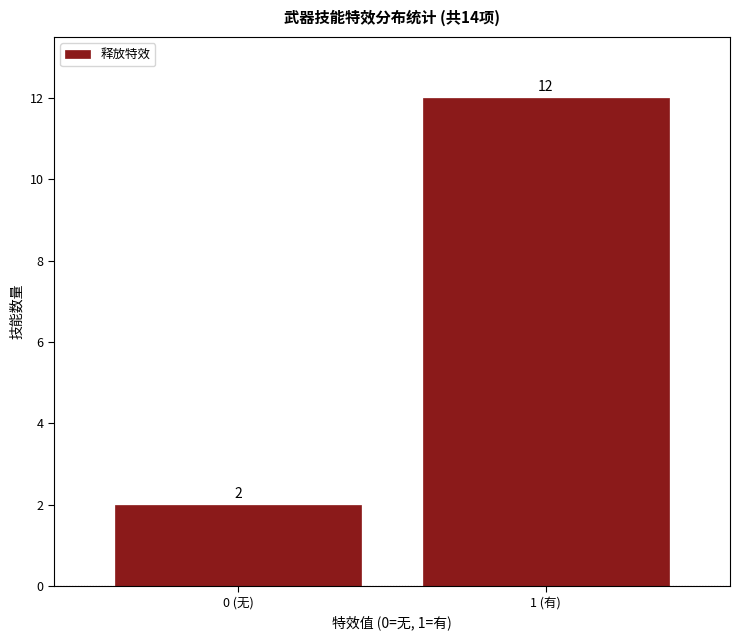

Reading right to left, extract all data points from this chart.

12	2